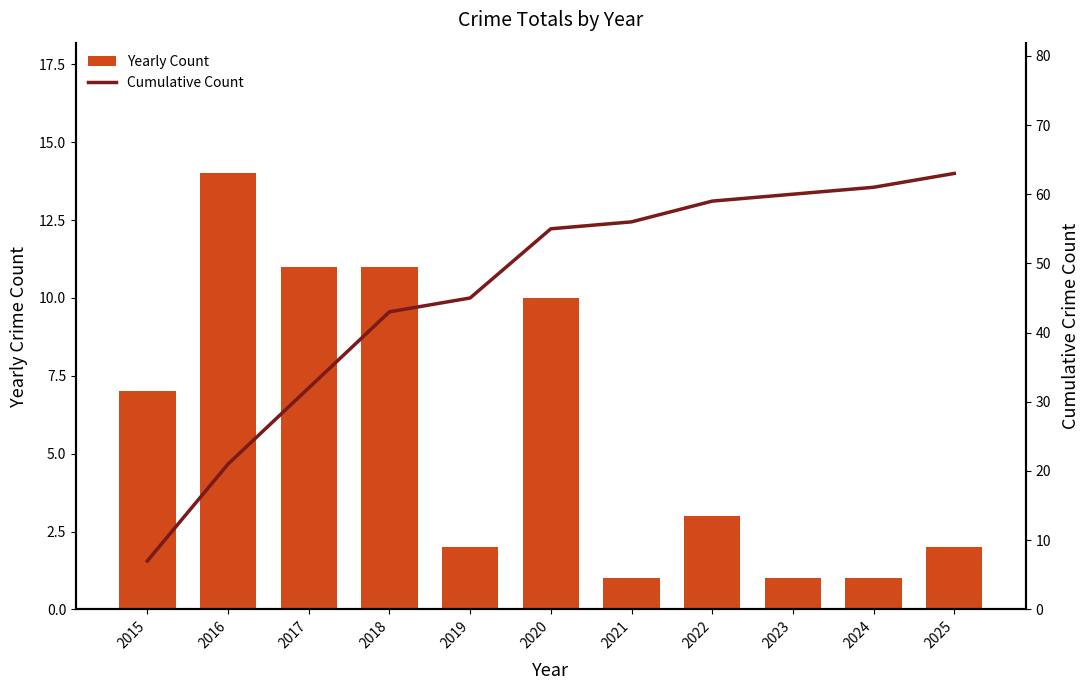

Is it true that Cumulative Count equals 21 at 2016?

True